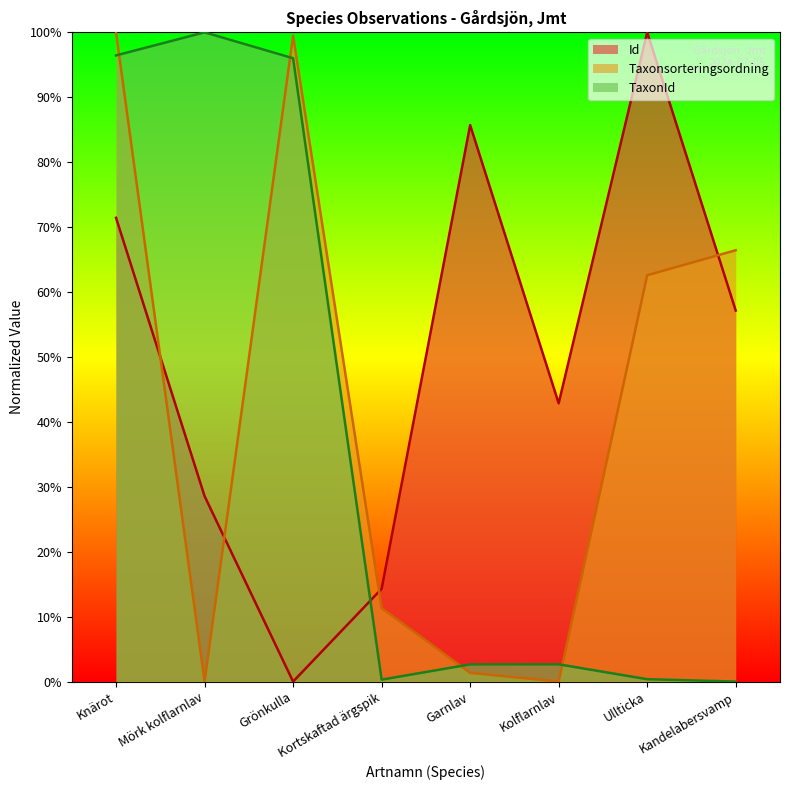

Between which two adjacent categories do Id and Taxonsorteringsordning first intersect?

Knärot and Mörk kolflarnlav